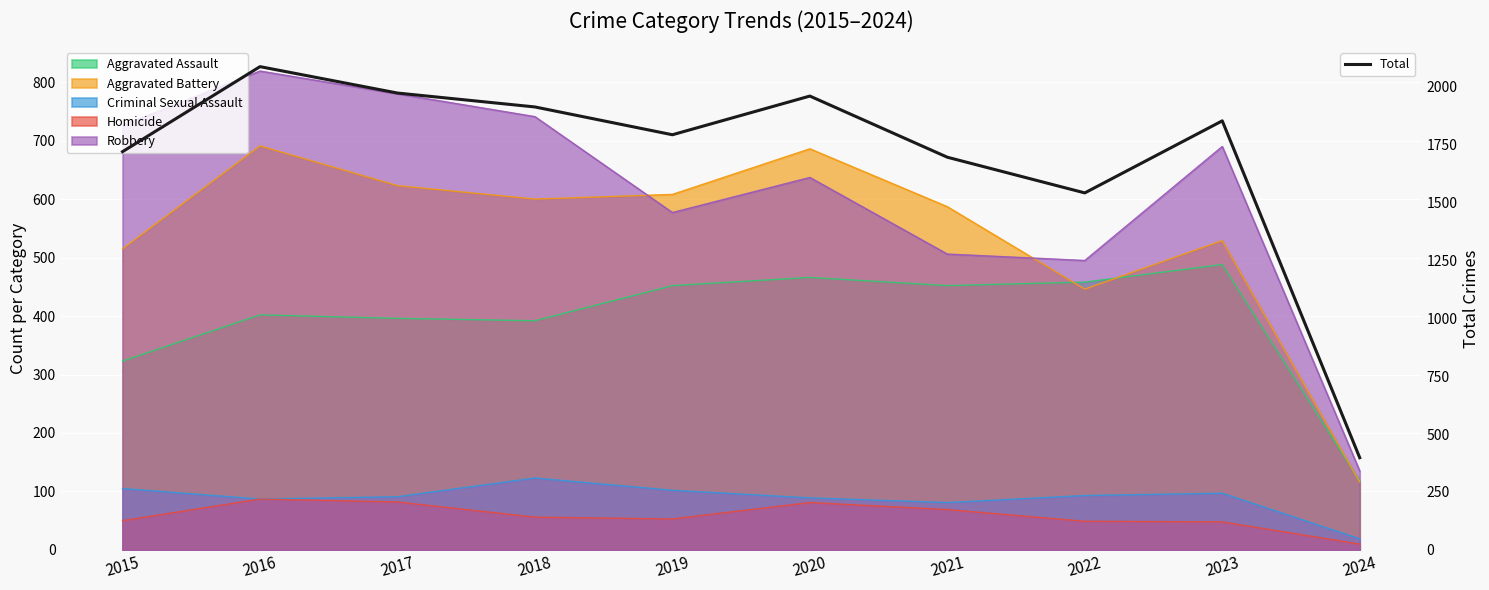

How many interior local valleys (lower than both neighbors) does the data have?

2